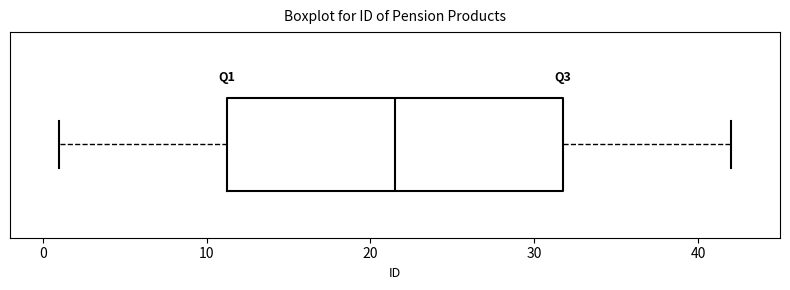

Where is the left edge of the box on the x-axis? The values are not printed on the chart, so give them approximately, as read against the axis.

11